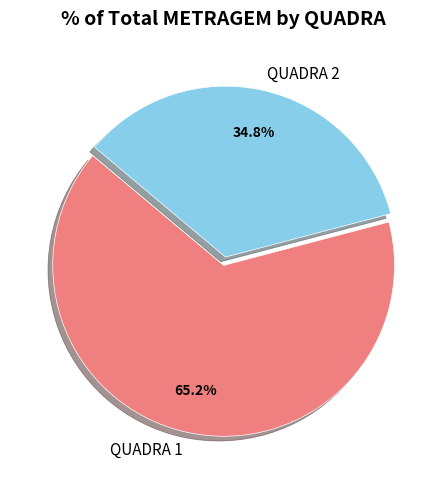

Between QUADRA 2 and QUADRA 1, which is larger?

QUADRA 1